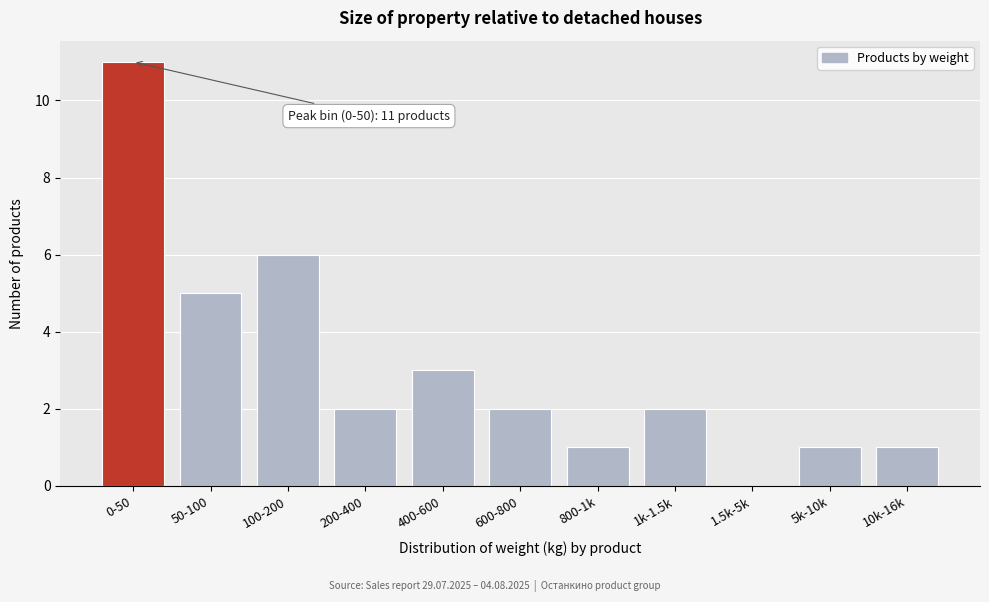

Reading left to right, list all the values displayed in this chart.

0-50=11	50-100=5	100-200=6	200-400=2	400-600=3	600-800=2	800-1k=1	1k-1.5k=2	1.5k-5k=0	5k-10k=1	10k-16k=1